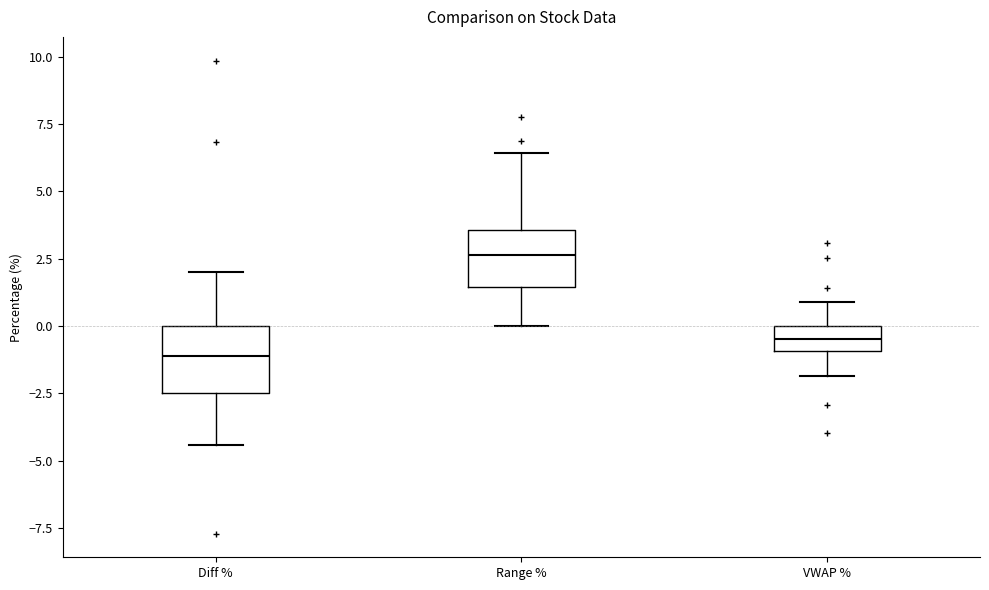

Which box has the lowest median line?

Diff %